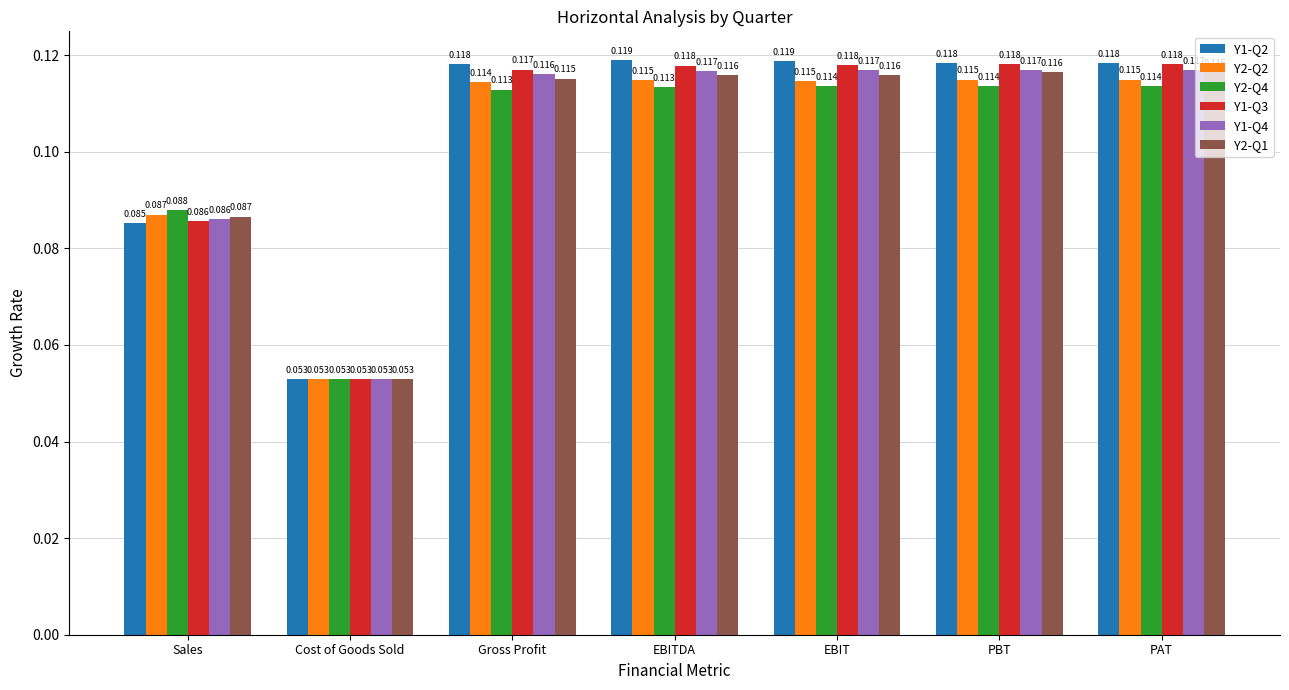

What is the label of the 2nd bar from the right?

PBT